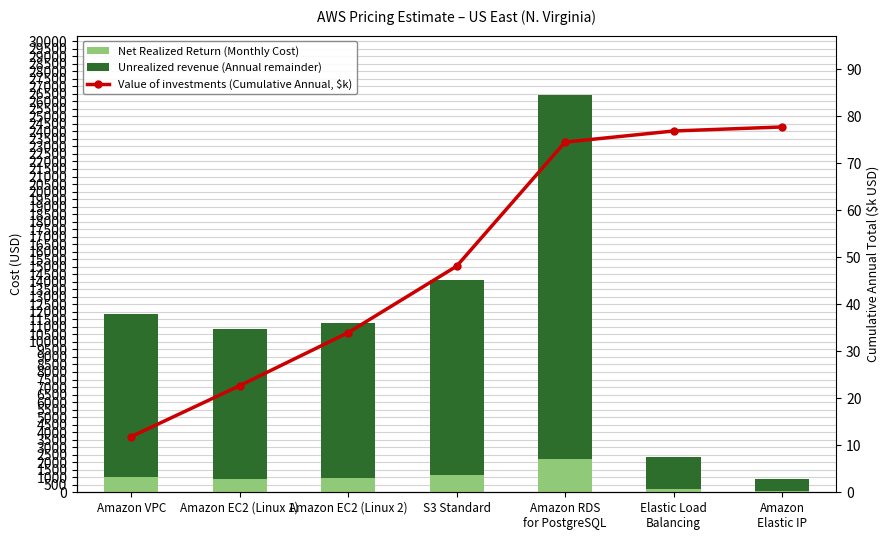

Reading left to right, what are all the values shown in this chart?

Net Realized Return (Monthly Cost): 987.3	902.9	940.3	1177.6	2200.6	196.7	71.5
Unrealized revenue (Annual remainder): 10860.3	9932.3	10343.5	12953.6	24207.0	2163.6	786.1
Value of investments (Cumulative Annual, $k): 11.8	22.7	34.0	48.1	74.5	76.9	77.7